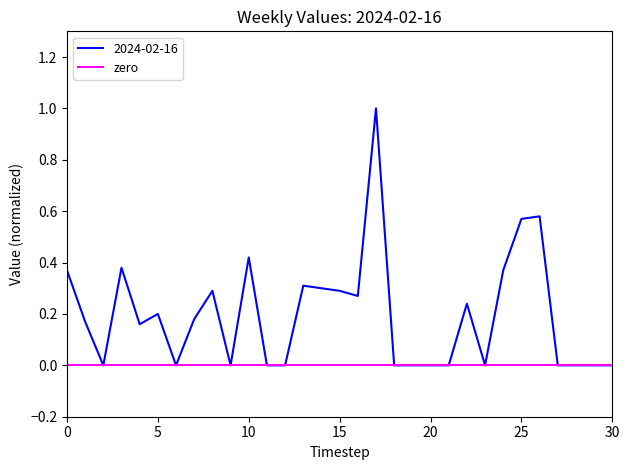

The chart shows a value of 0.4 at 2018-04-08. True or false?

False